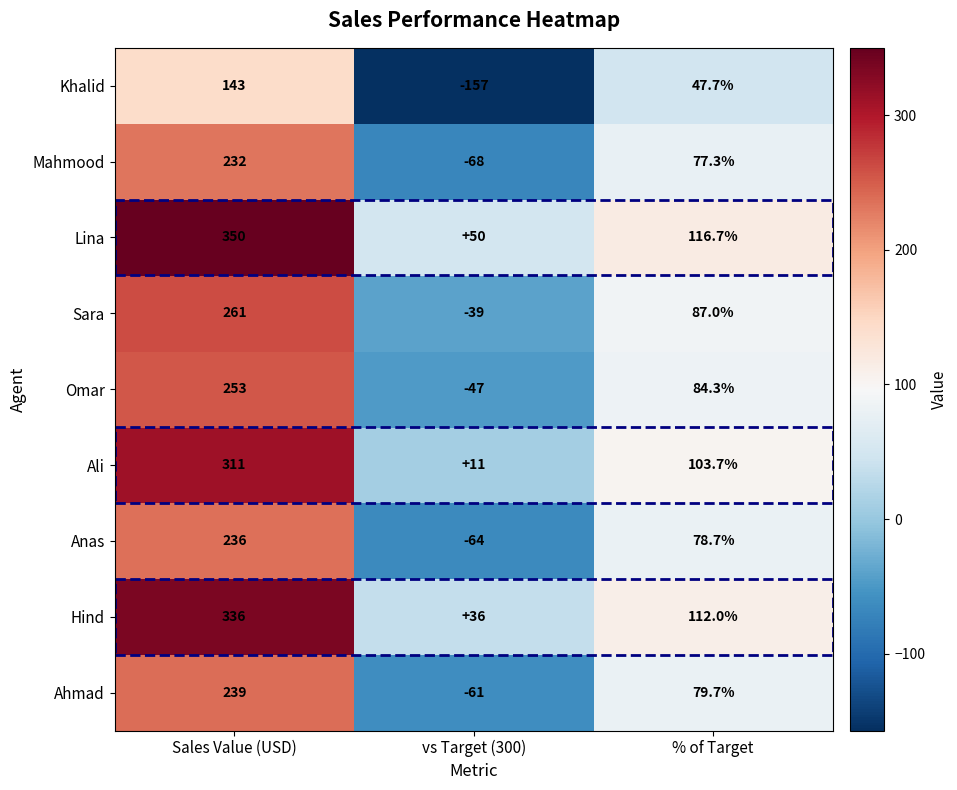

What is the average value of the Omar series?

96.8